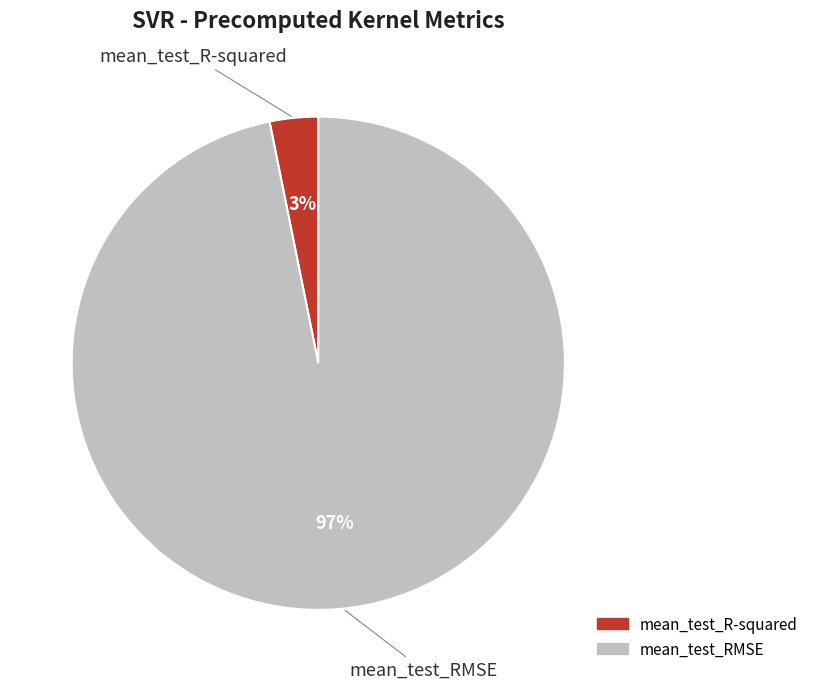

Which category has the smallest portion of the pie?

mean_test_R-squared